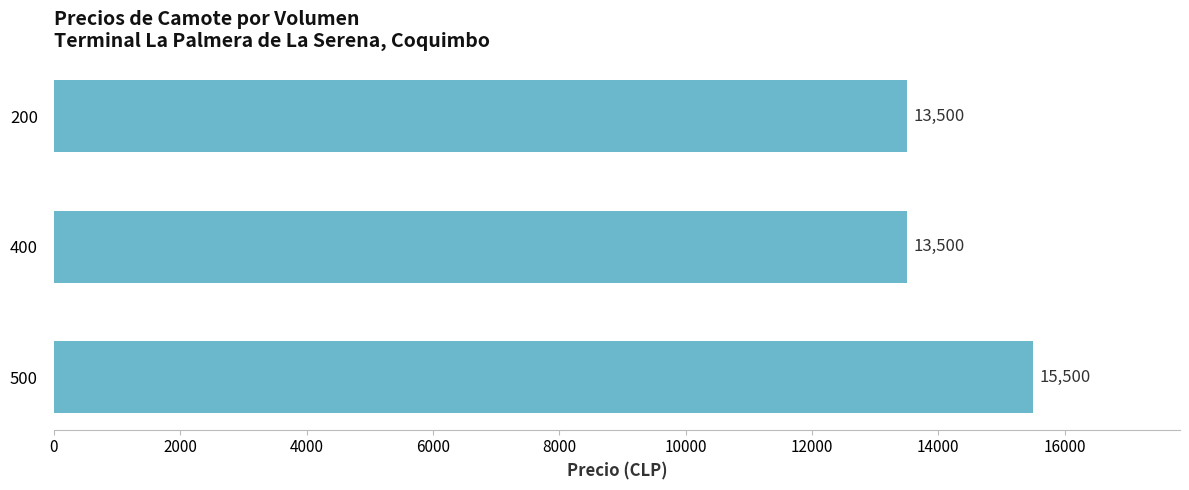

Which label corresponds to the largest value in the chart?

500